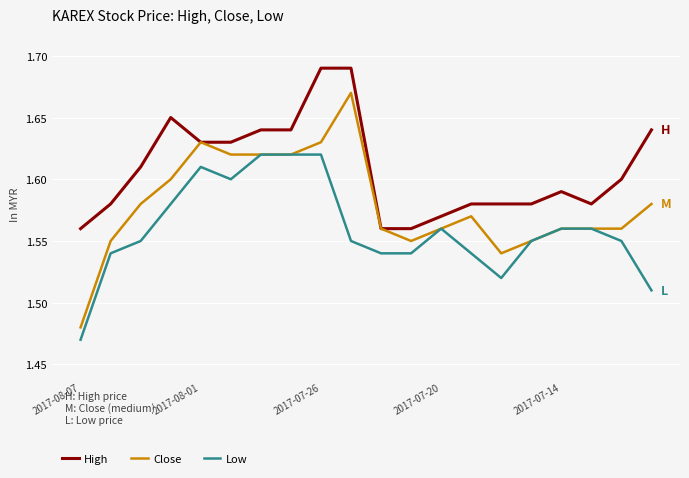

What are all the series names shown in the legend?

High, Close, Low